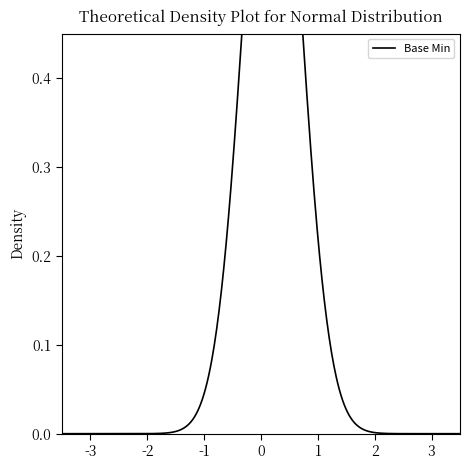

How many categories are shown in the chart?

5